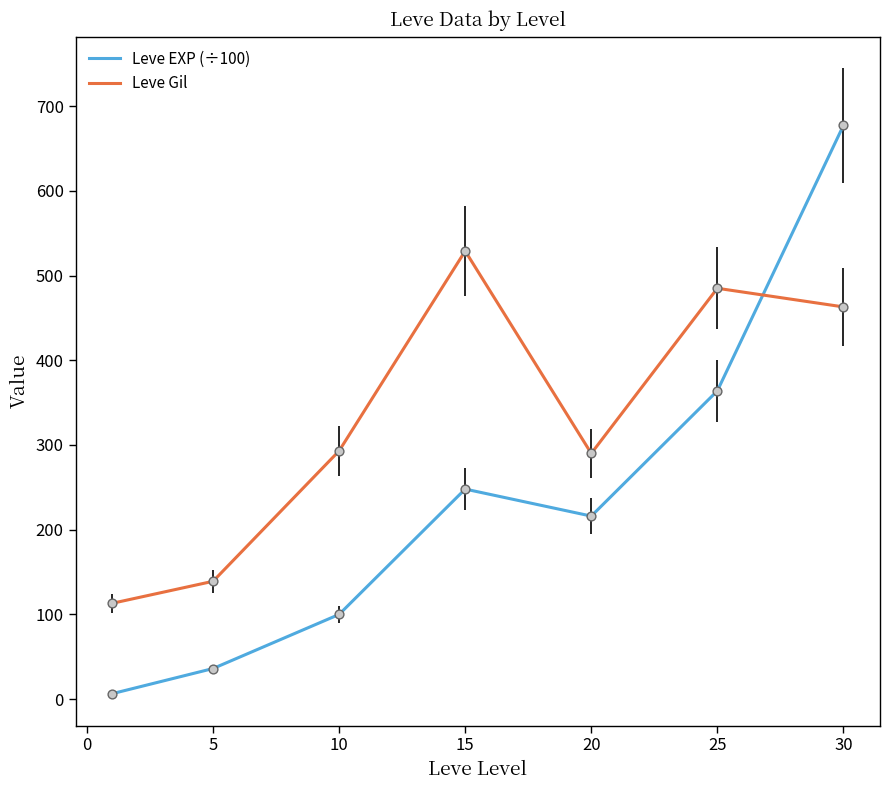

What are all the series names shown in the legend?

Leve EXP (÷100), Leve Gil